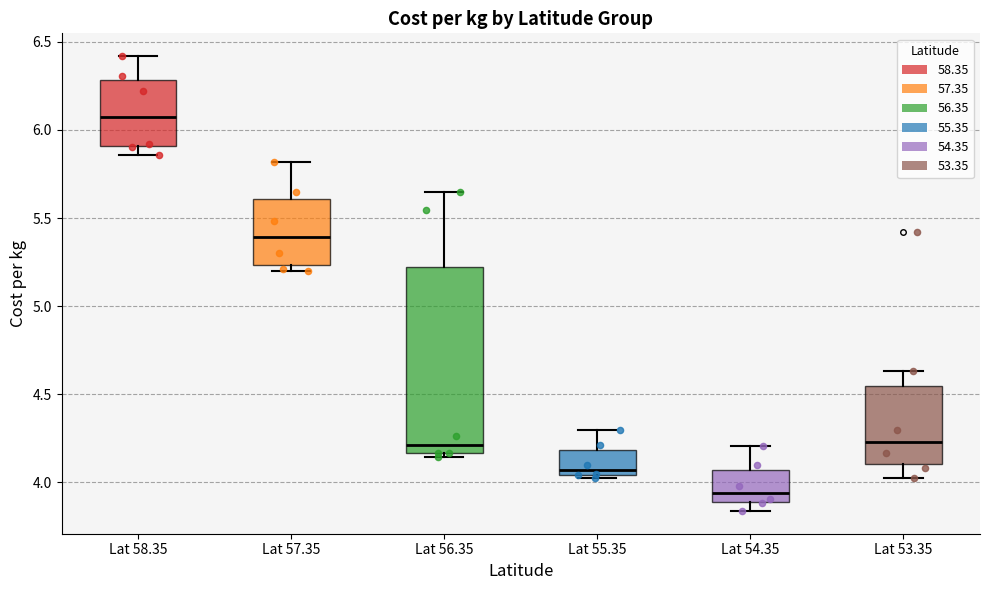

Which box is the tallest, from its lower edge to its upper edge?

Lat 56.35